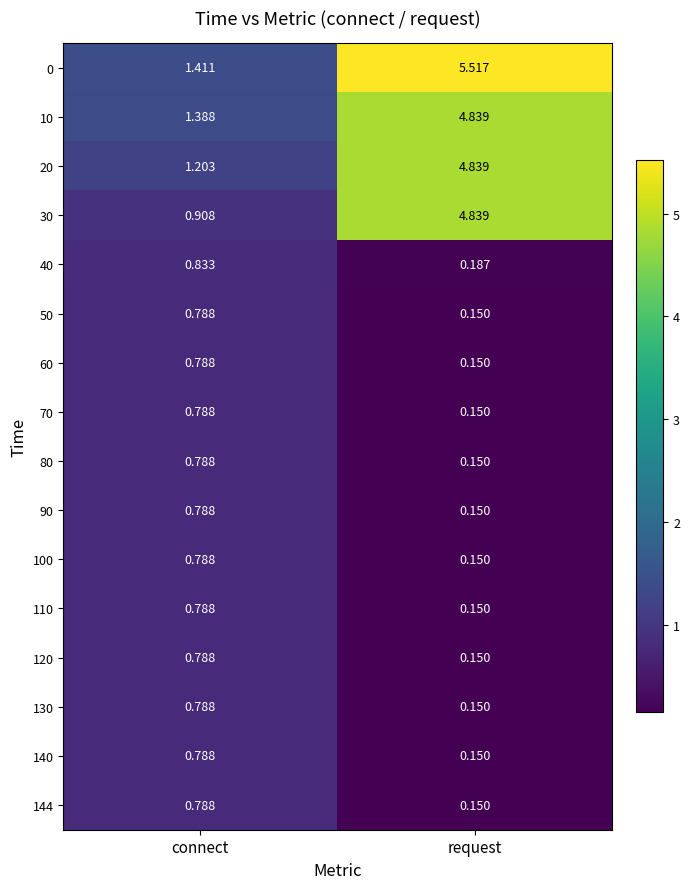

Which category has the lowest value across all series?

request